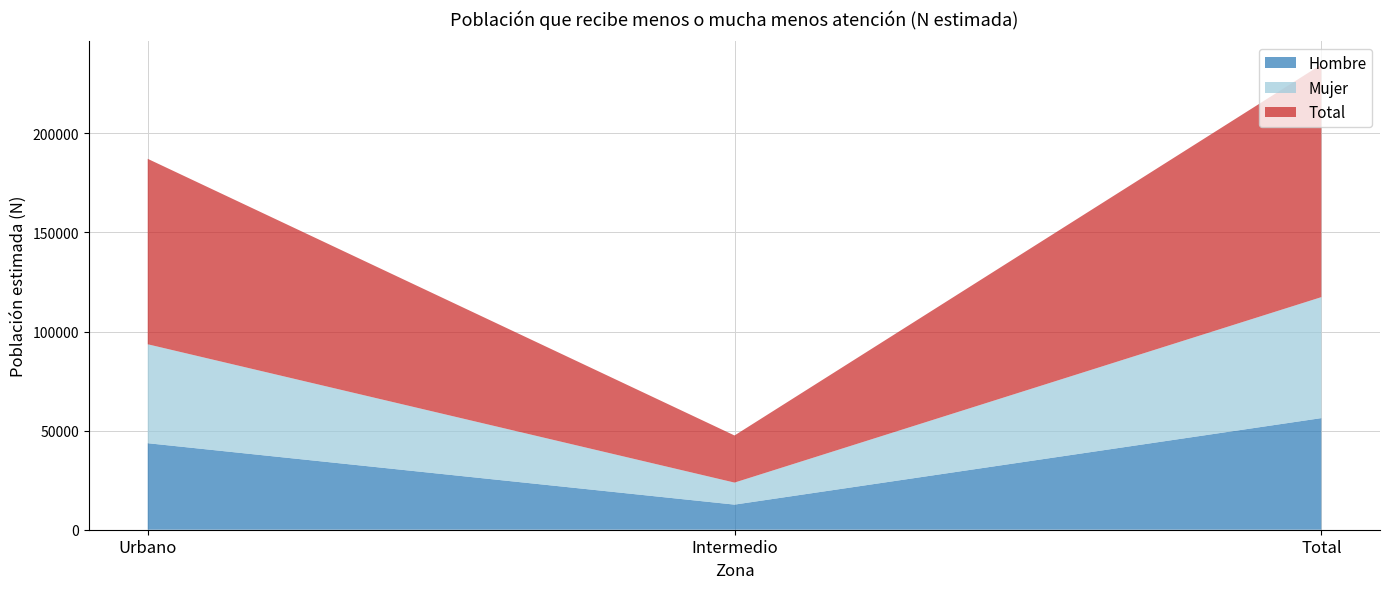

Reading left to right, what are all the values shown in this chart?

Hombre: 43647	12665	56311
Mujer: 49918	11110	61028
Total: 93564	23775	117340